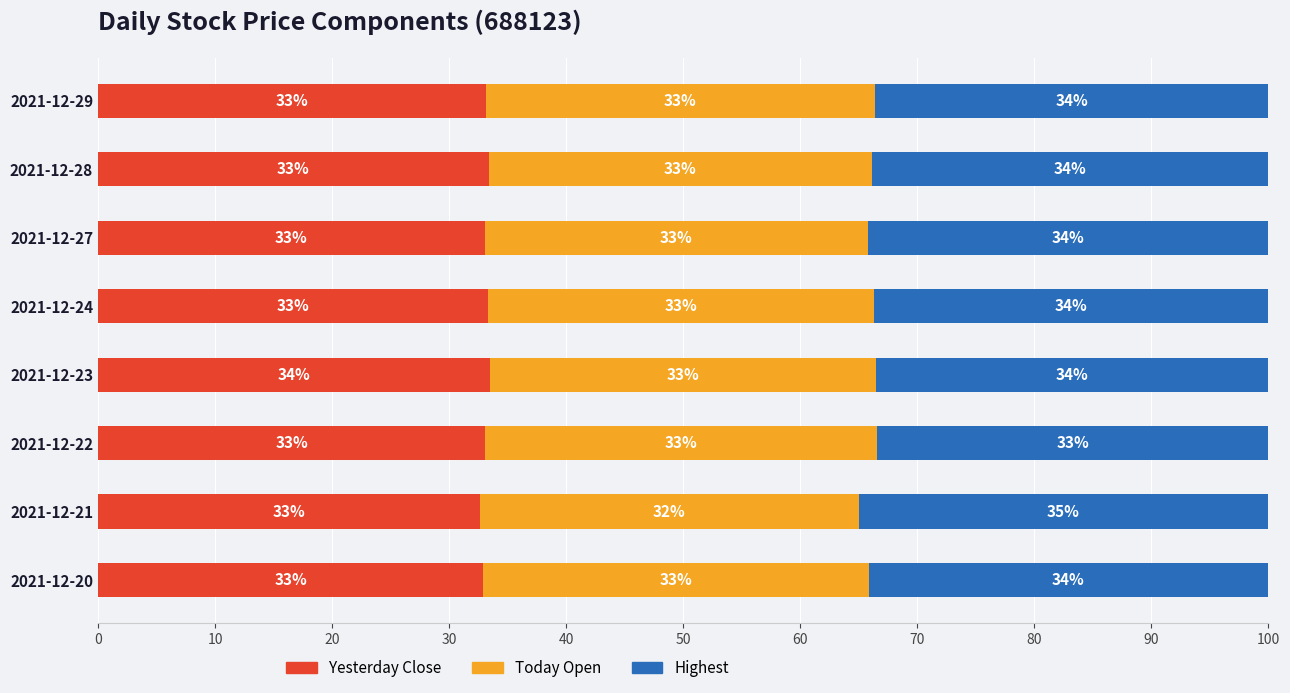

Is it true that Yesterday Close equals 33.3 at 2021-12-24?

True